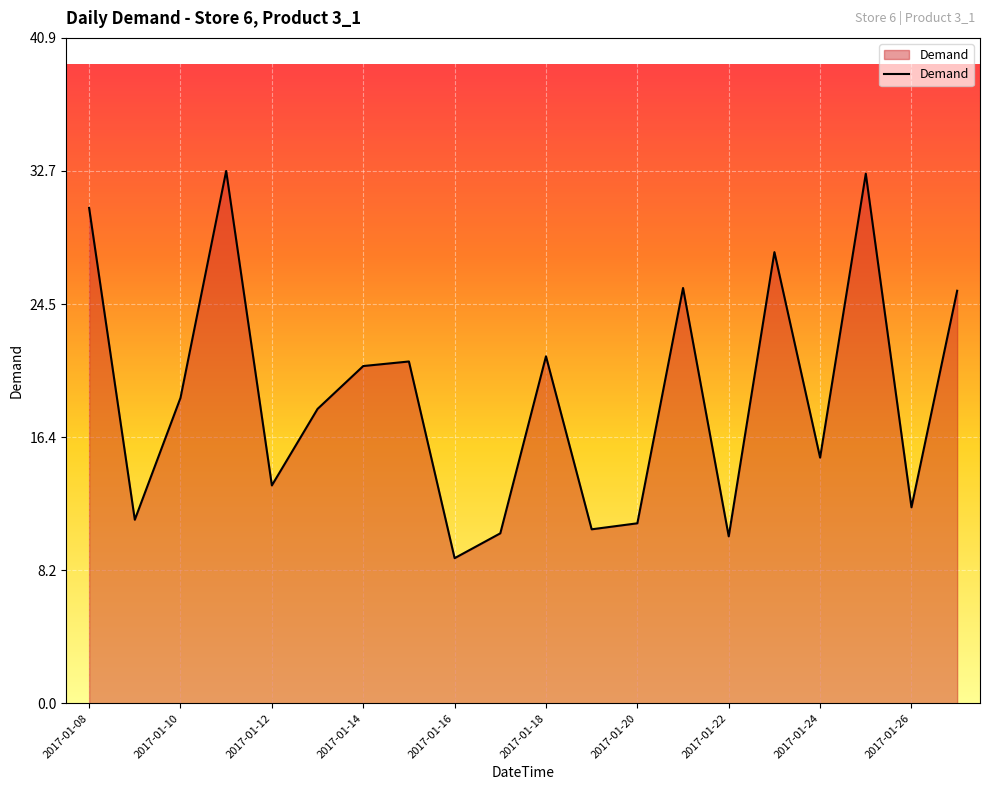

What is the minimum value shown in the chart?

8.9